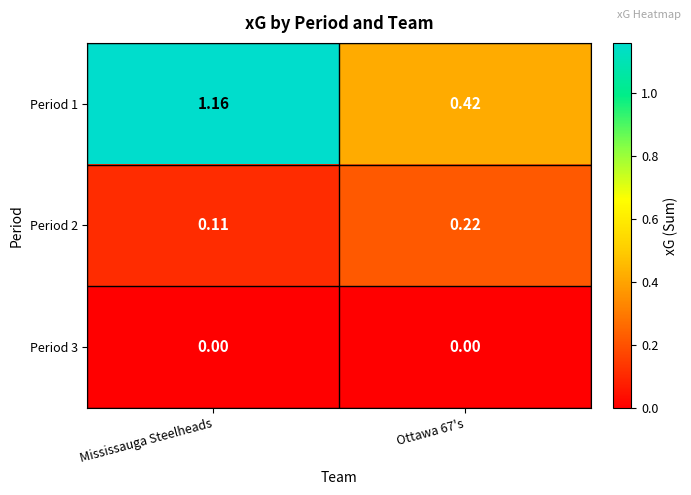

Which category has the highest value in the Period 1 series?

Mississauga Steelheads